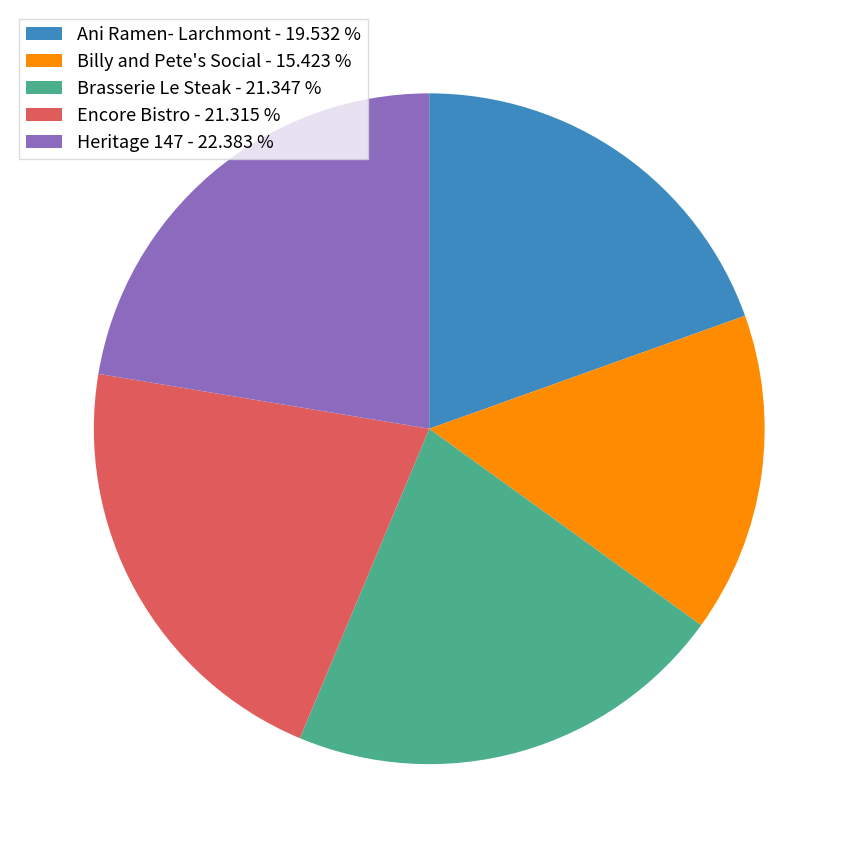

Do Ani Ramen- Larchmont and Billy and Pete's Social together represent more than half of the pie?

No